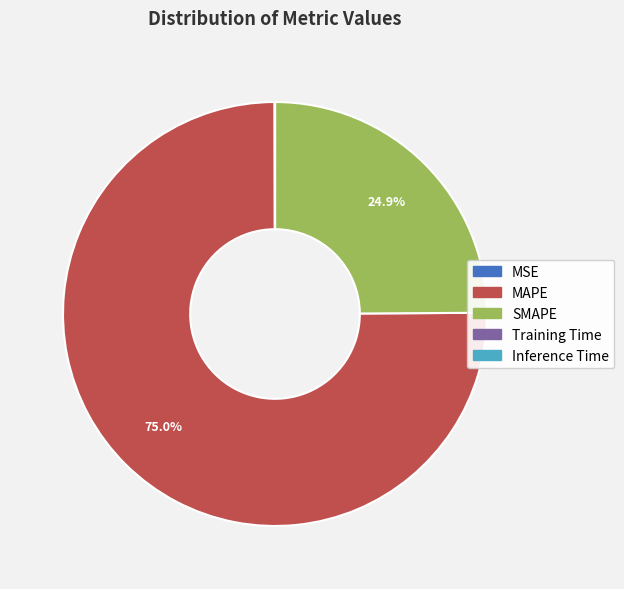

Which category has the biggest portion of the pie?

MAPE